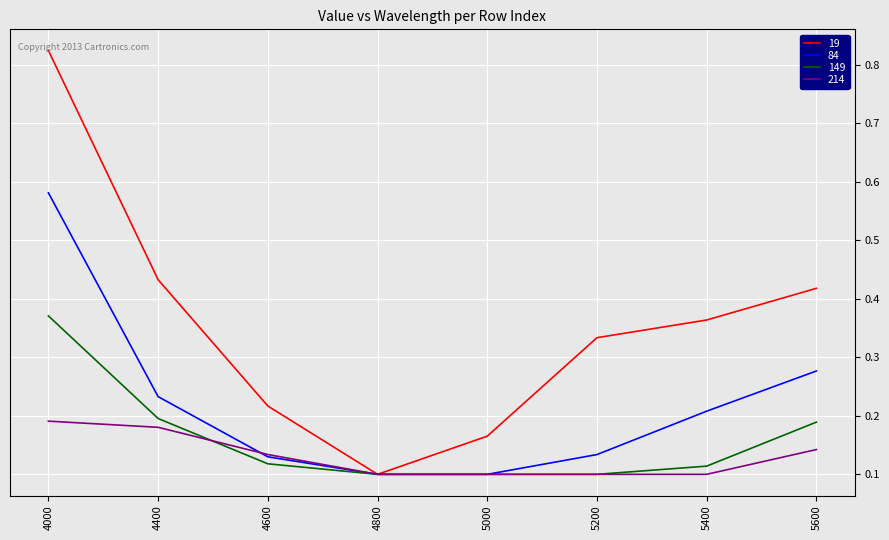

True or false: 214 has a value of 0.1 at 5000.

True